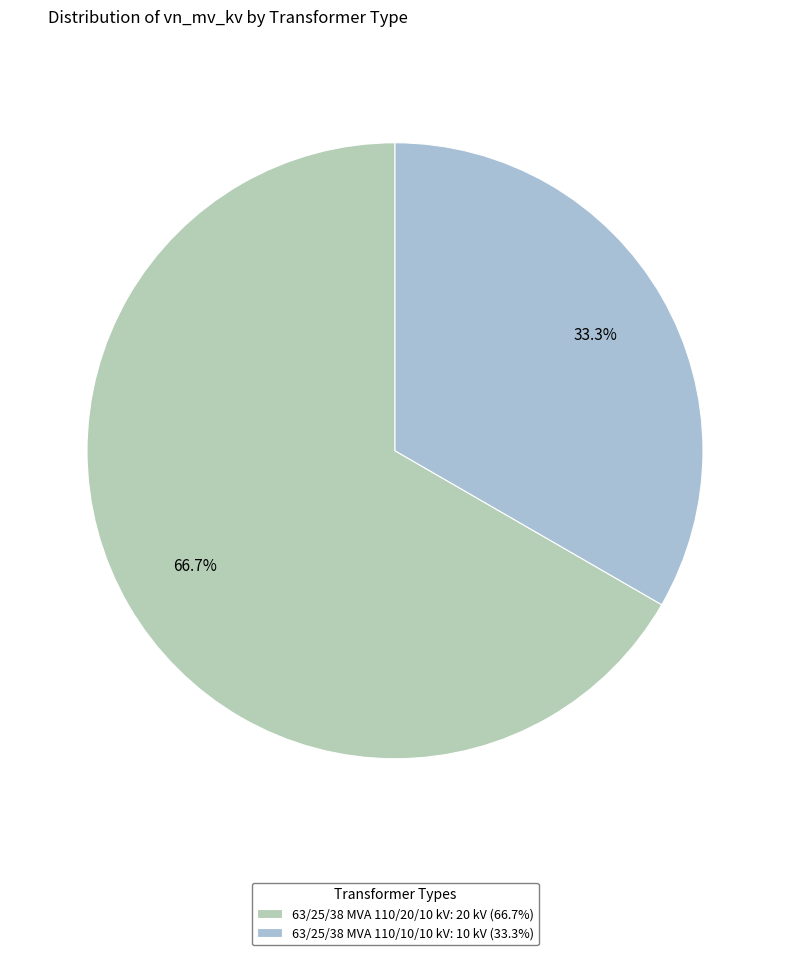

Does 63/25/38 MVA 110/20/10 kV account for over 50% of the chart?

Yes